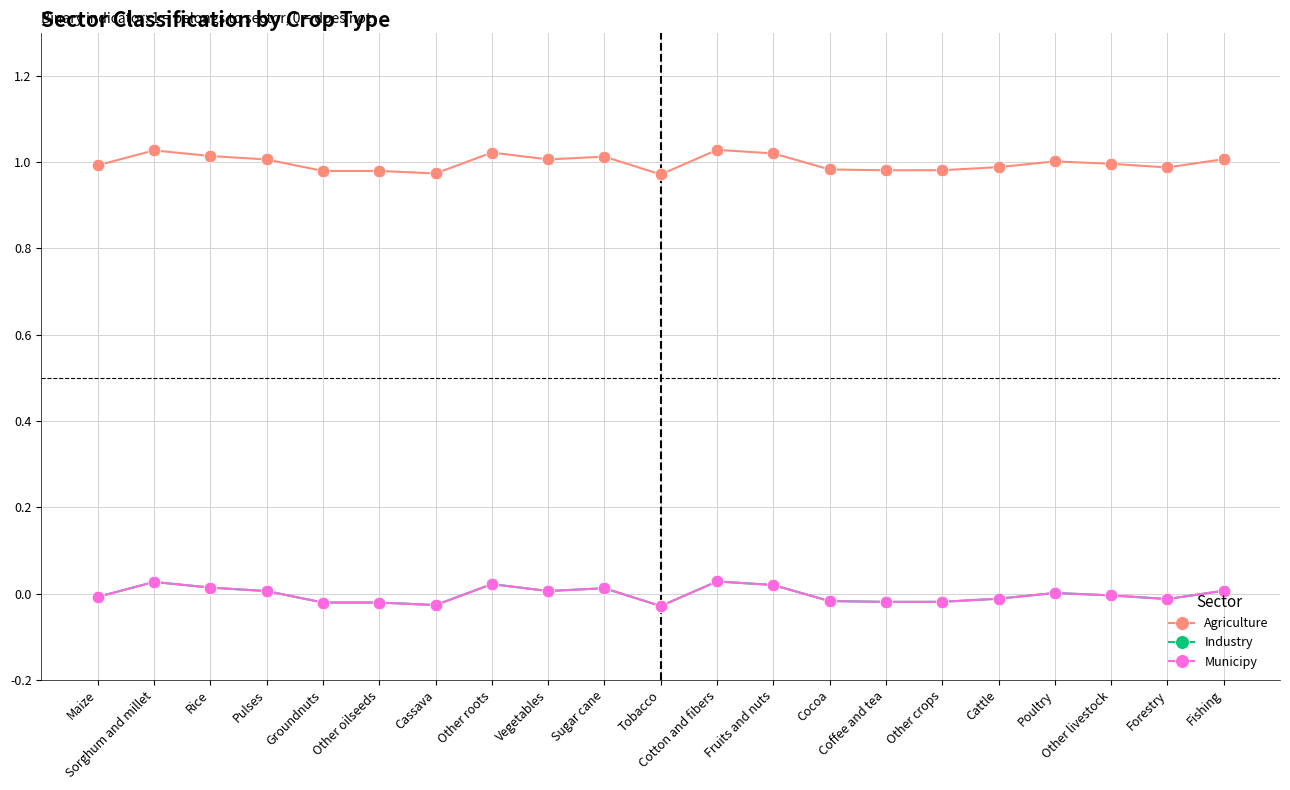

Reading left to right, transcribe all the data shown in this chart.

Agriculture: 1.0	1.0	1.0	1.0	1.0	1.0	1.0	1.0	1.0	1.0	1.0	1.0	1.0	1.0	1.0	1.0	1.0	1.0	1.0	1.0	1.0
Industry: -0.0	0.0	0.0	0.0	-0.0	-0.0	-0.0	0.0	0.0	0.0	-0.0	0.0	0.0	-0.0	-0.0	-0.0	-0.0	0.0	-0.0	-0.0	0.0
Municipy: -0.0	0.0	0.0	0.0	-0.0	-0.0	-0.0	0.0	0.0	0.0	-0.0	0.0	0.0	-0.0	-0.0	-0.0	-0.0	0.0	-0.0	-0.0	0.0